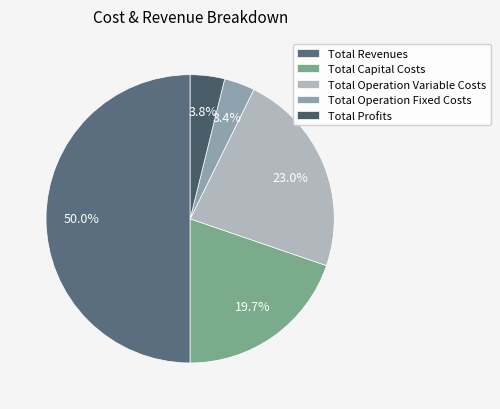

Count the number of slices in the pie.

5